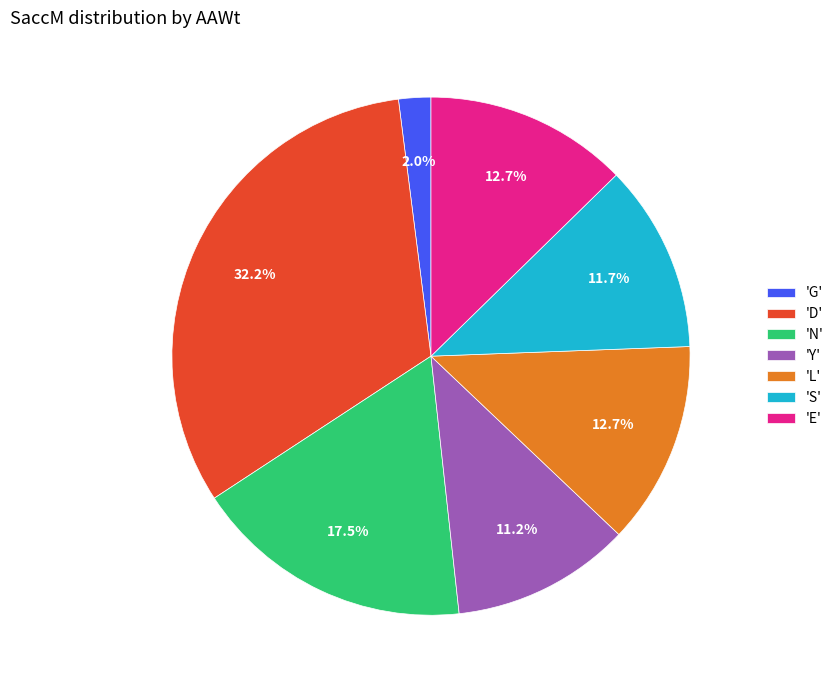

To the nearest percent, what is the difference between the largest and smallest slice percentages?

30%